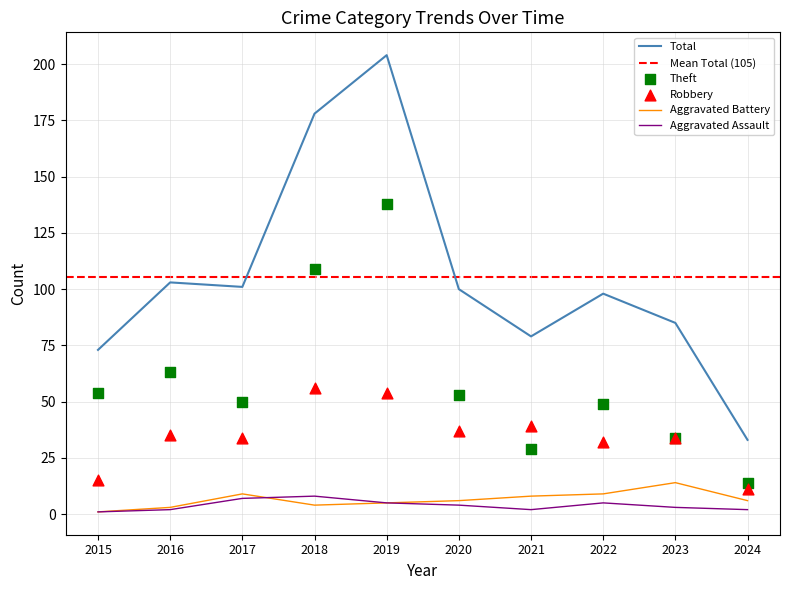

What is the total value across all series at 2018?

355